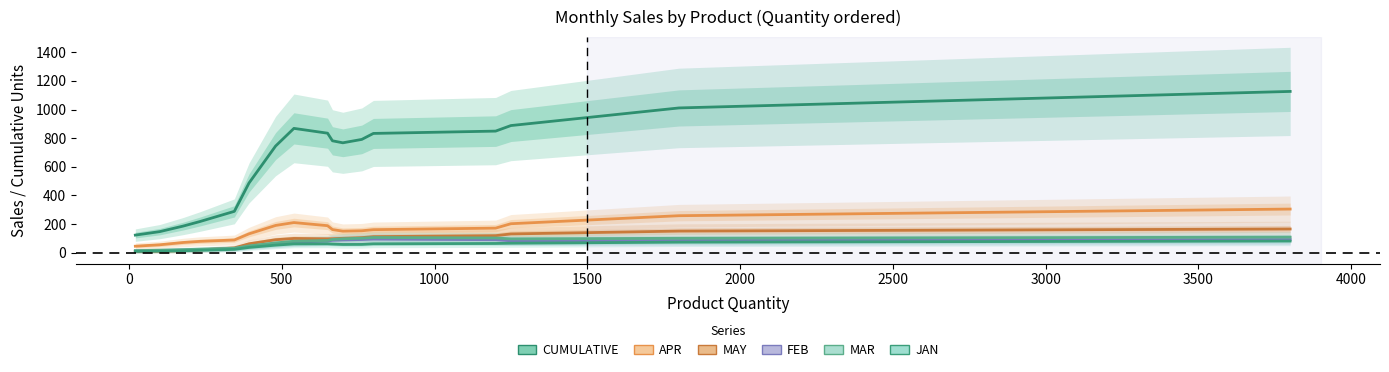

Which series has the widest spread of values?

CUMULATIVE